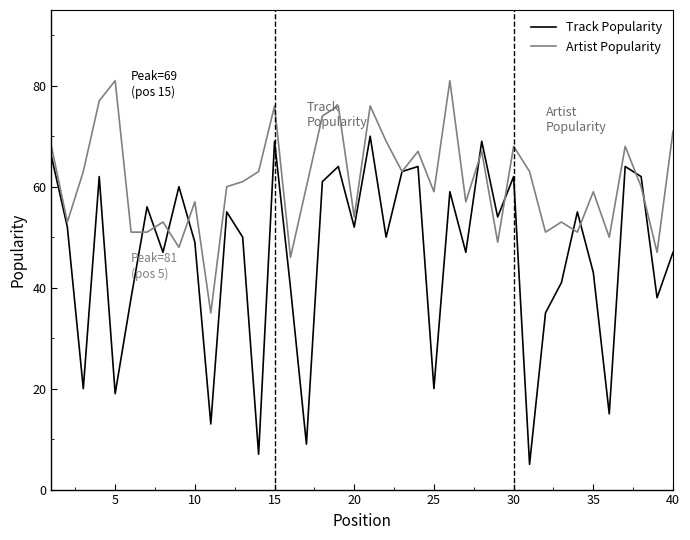

True or false: Track Popularity and Artist Popularity intersect in this chart.

True